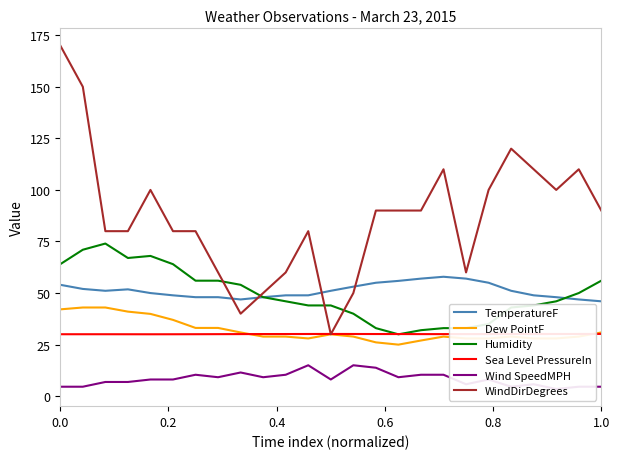

True or false: TemperatureF and Sea Level PressureIn intersect in this chart.

False